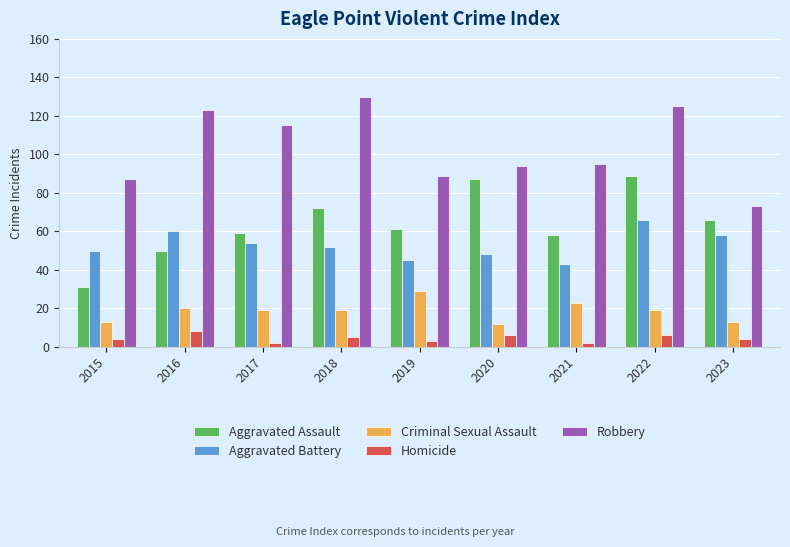

At which category does the chart reach its peak across all series?

2018